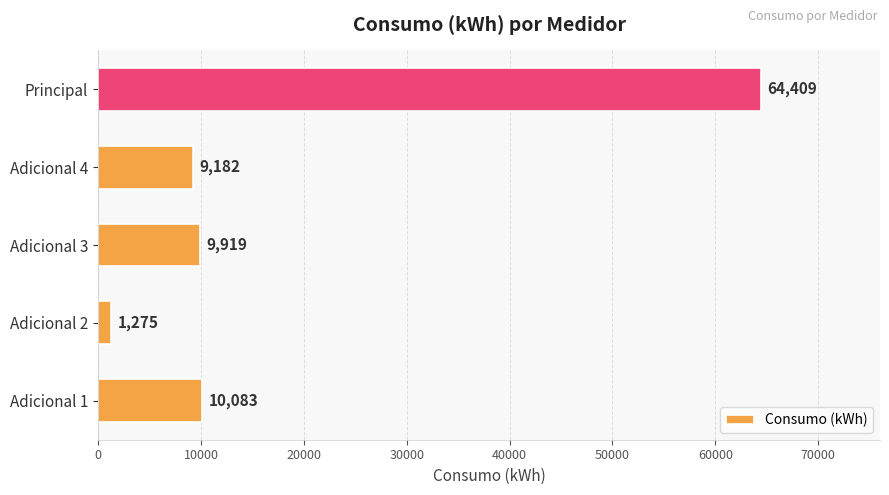

What is the average value?

18974